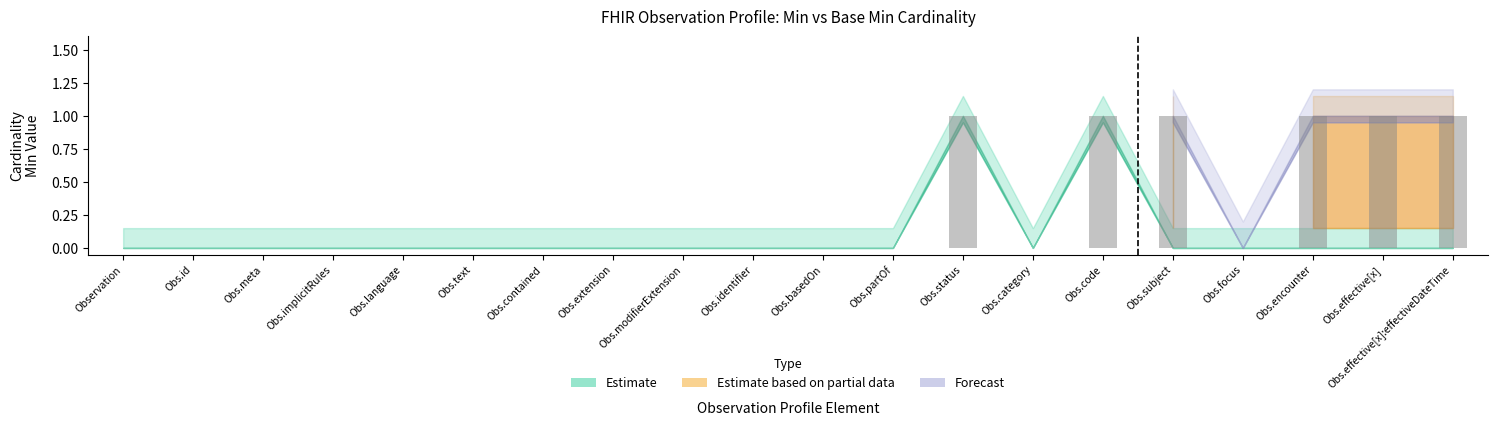

The chart shows a value of 1 at Obs.contained. True or false?

False